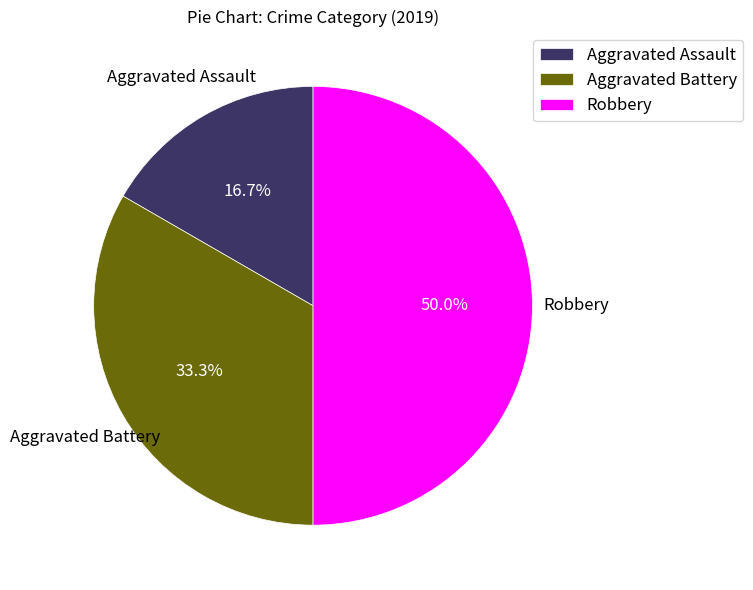

Which category has the biggest portion of the pie?

Robbery